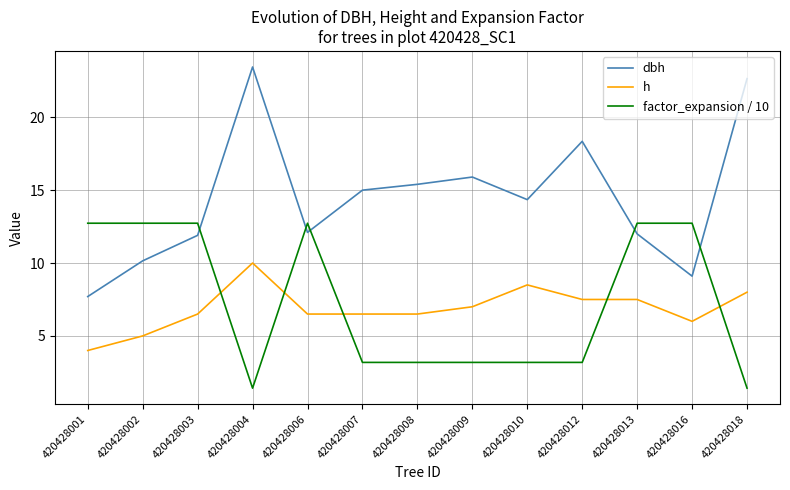

How many categories are shown in the chart?

13